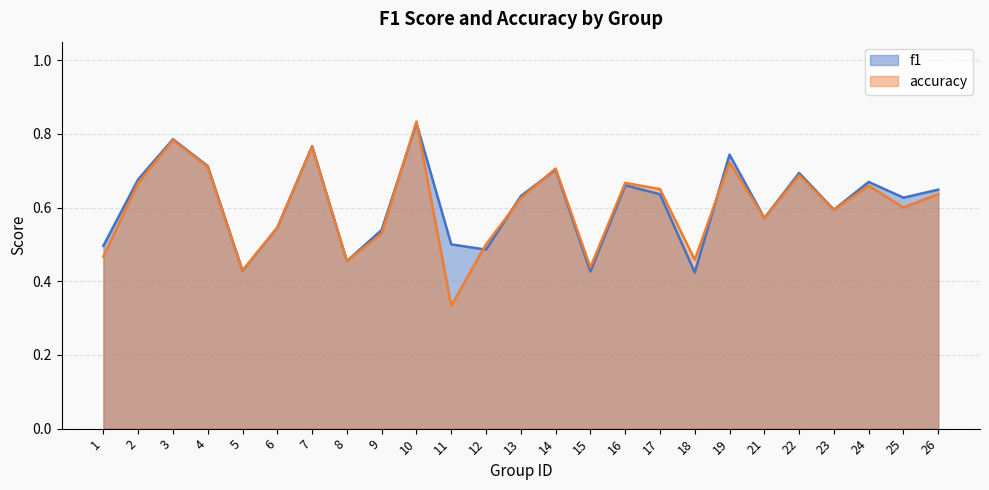

At how many categories does at least one series exceed 0?

25